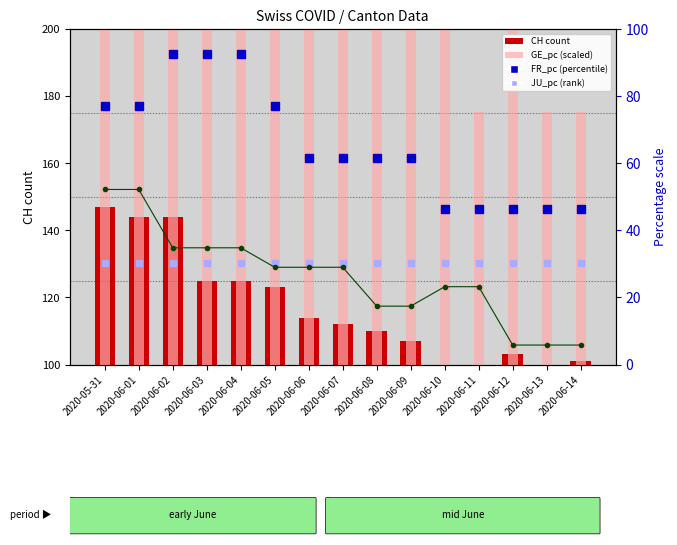

Is the value of FR_pc (percentile) at 2020-06-11 greater than the value of JU_pc (rank) at 2020-05-31?

Yes